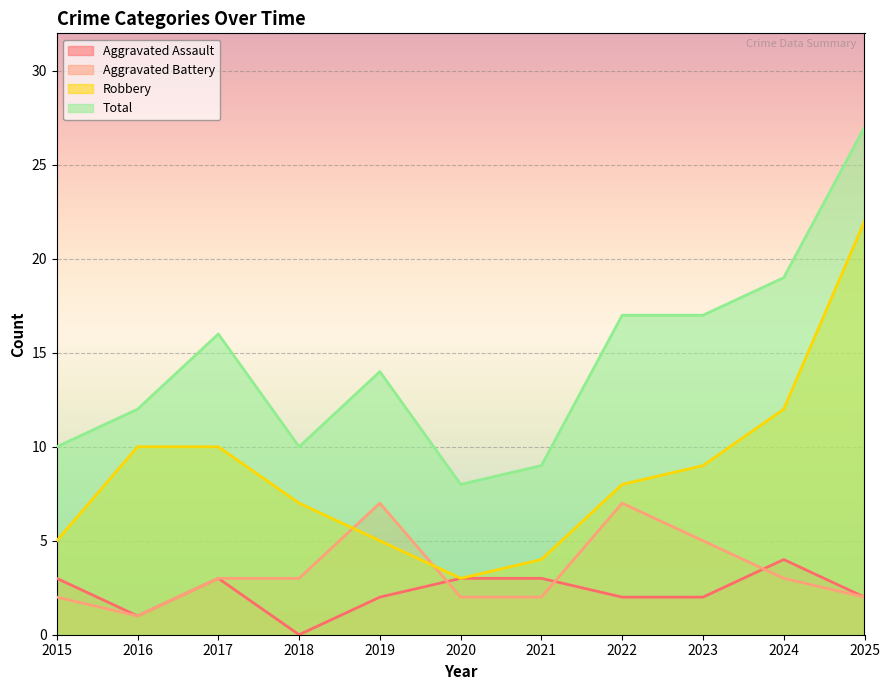

At which category does the chart reach its peak across all series?

2025